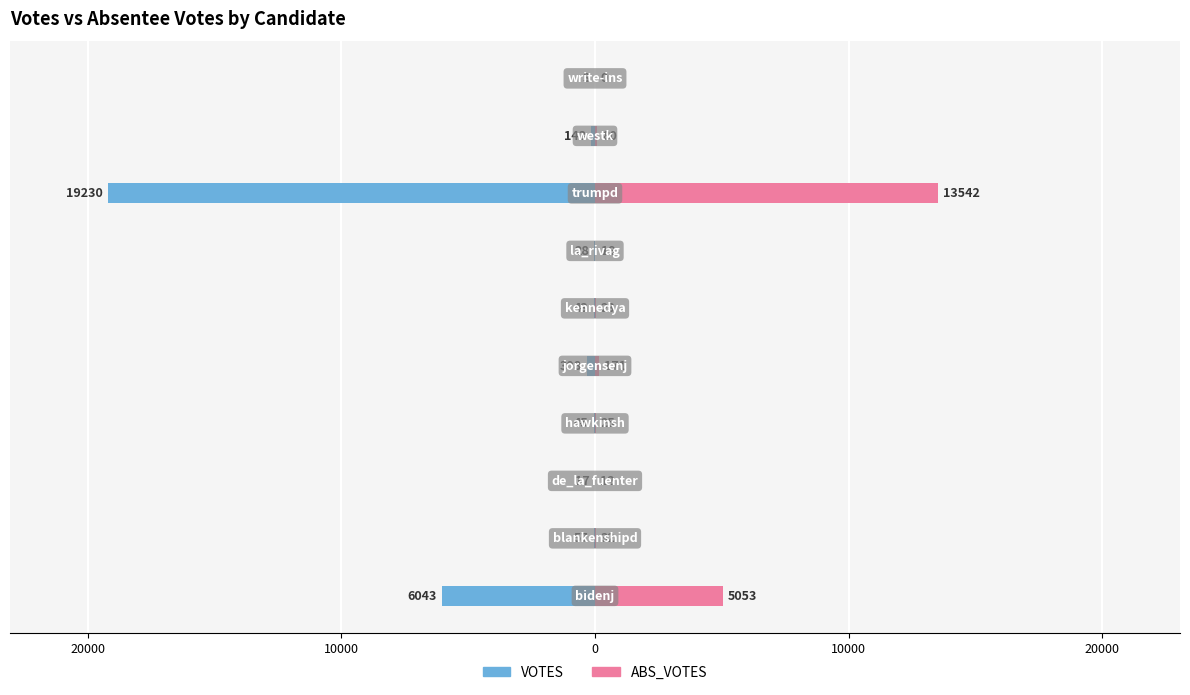

Reading left to right, extract all data points from this chart.

VOTES: -6043	-57	-17	-45	-308	-43	-28	-19230	-143	-3
ABS_VOTES: 5053	32	12	25	171	23	19	13542	80	0